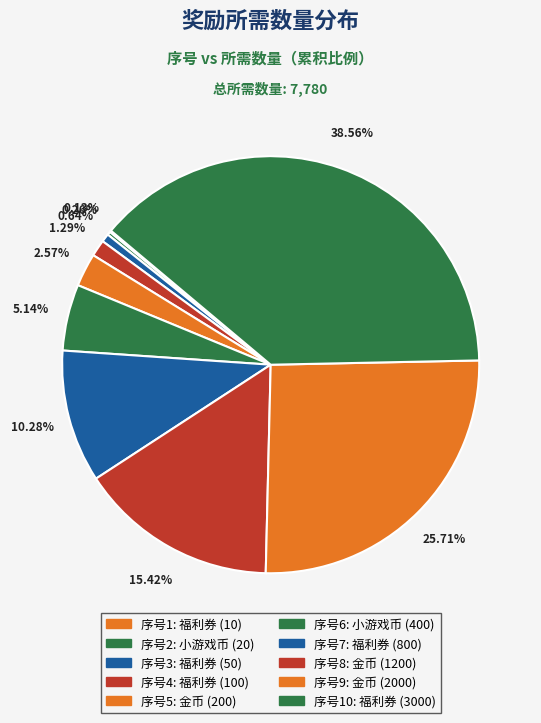

How many segments does this pie chart have?

10